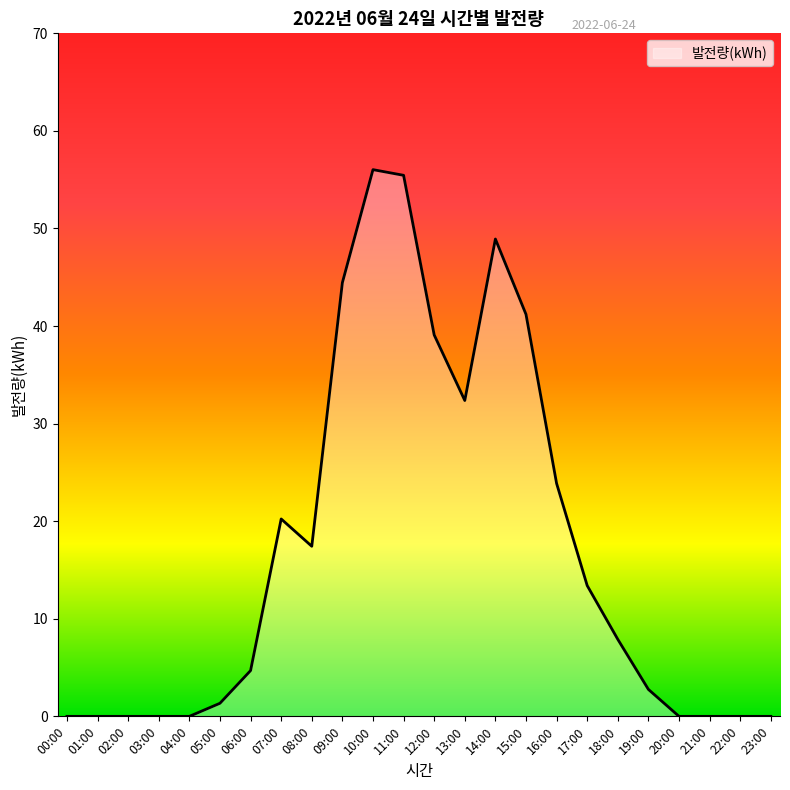

Reading left to right, list all the values displayed in this chart.

00:00=0.0	01:00=0.0	02:00=0.0	03:00=0.0	04:00=0.0	05:00=1.3	06:00=4.7	07:00=20.2	08:00=17.4	09:00=44.5	10:00=56.0	11:00=55.5	12:00=39.1	13:00=32.4	14:00=48.9	15:00=41.2	16:00=23.9	17:00=13.4	18:00=7.9	19:00=2.8	20:00=0.0	21:00=0.0	22:00=0.0	23:00=0.0